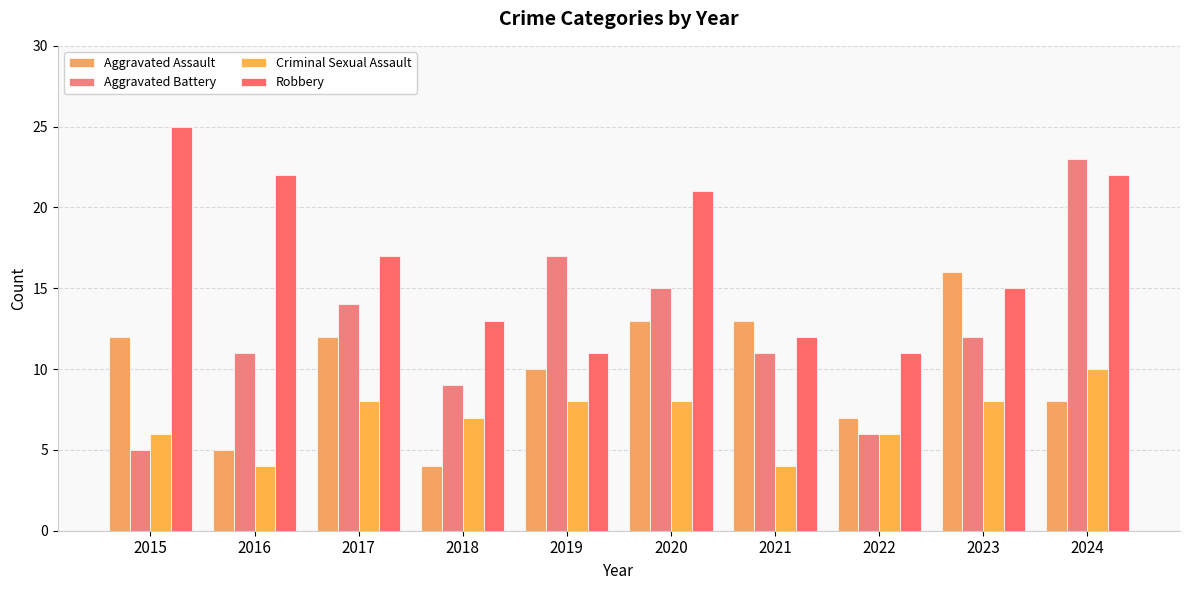

List the labels in order of Criminal Sexual Assault value, smallest first.

2016, 2021, 2015, 2022, 2018, 2017, 2019, 2020, 2023, 2024